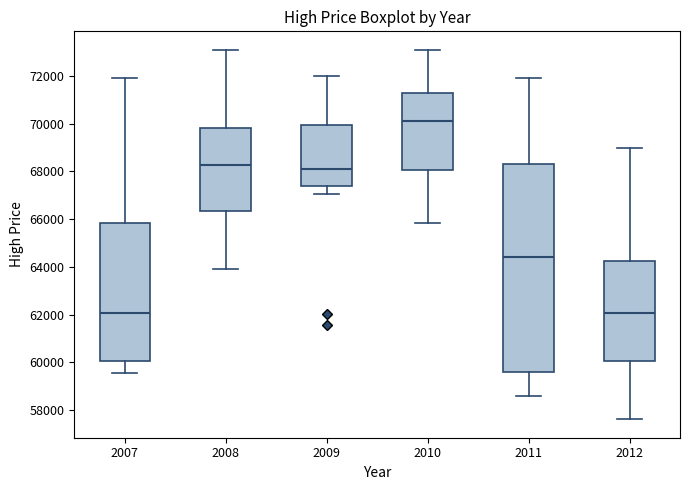

Comparing the boxes themselves (not the whiskers), which one is the tallest?

2011